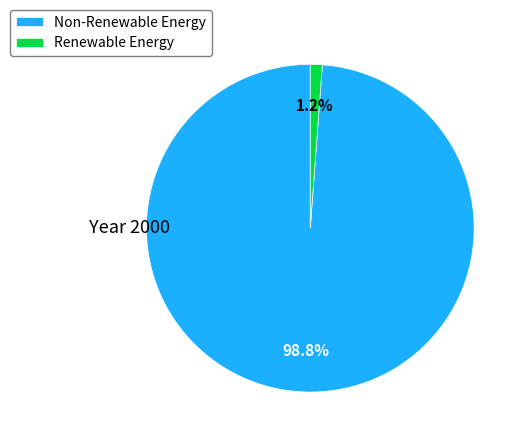

How many segments does this pie chart have?

2